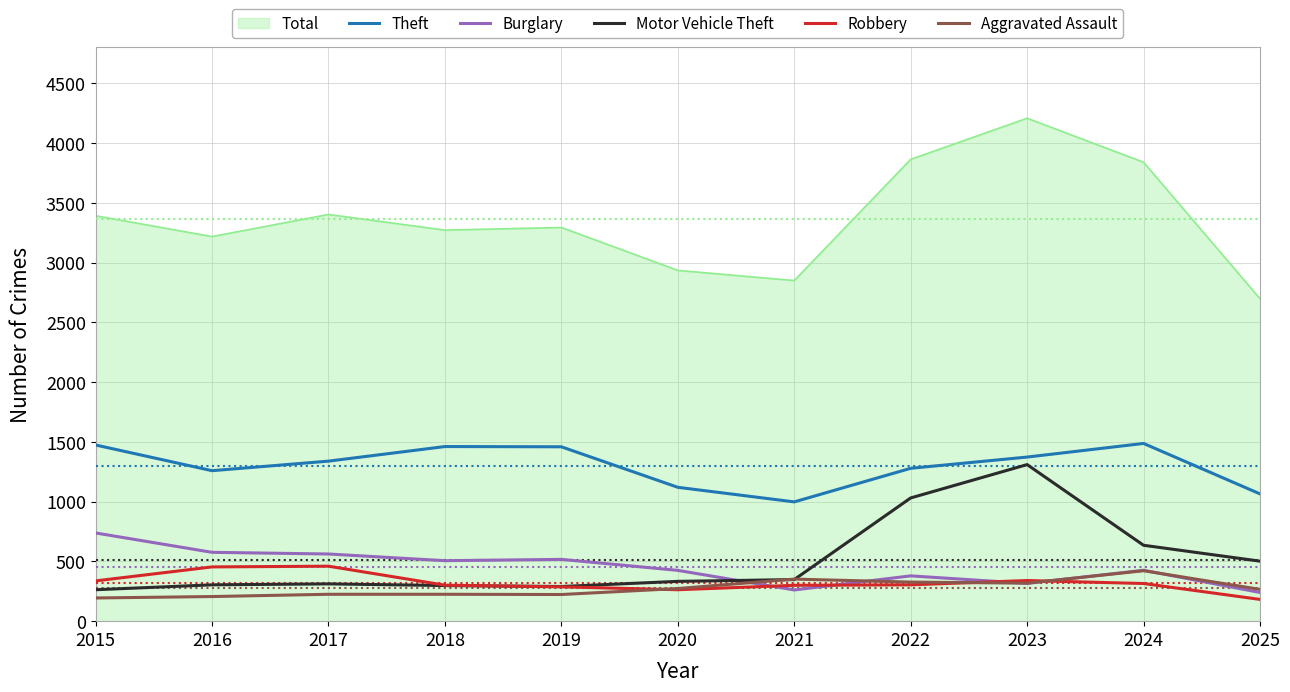

What is the difference between the highest and lowest values at 2019?

3071